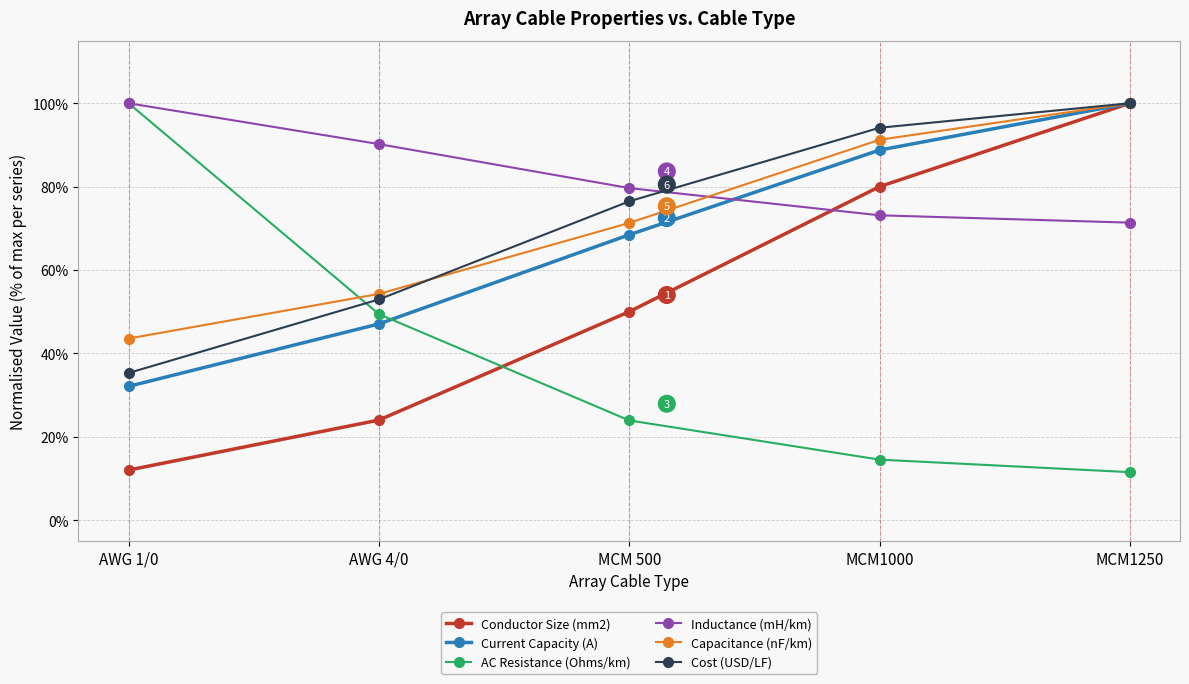

At which category is the sum across all series the highest?

MCM1250